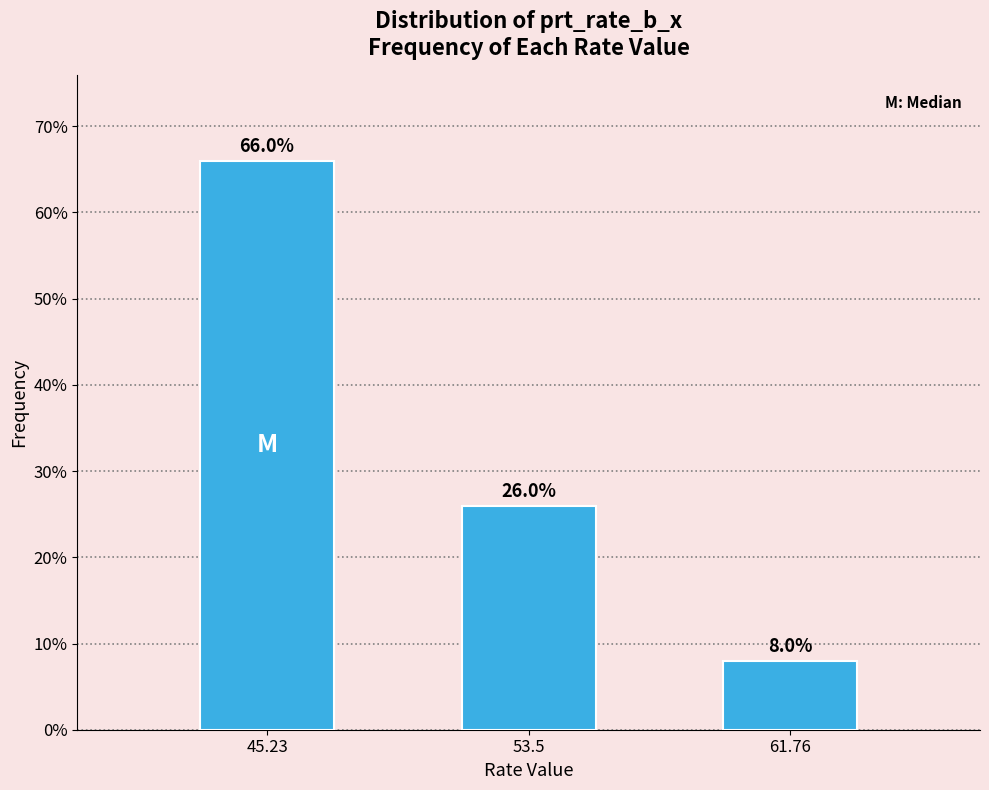

Reading left to right, extract all data points from this chart.

66	26	8